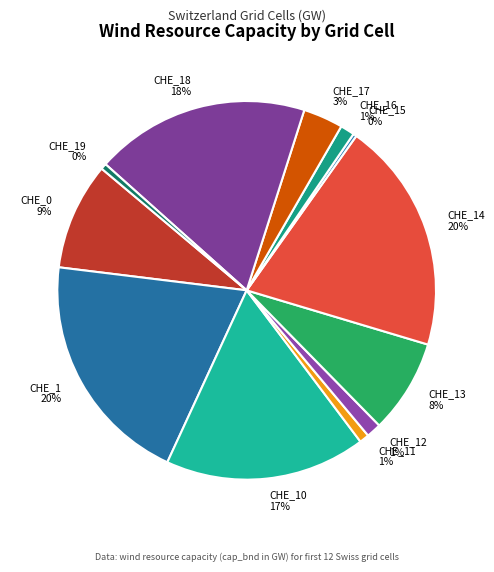

Is there any slice that represents more than half of the pie?

No